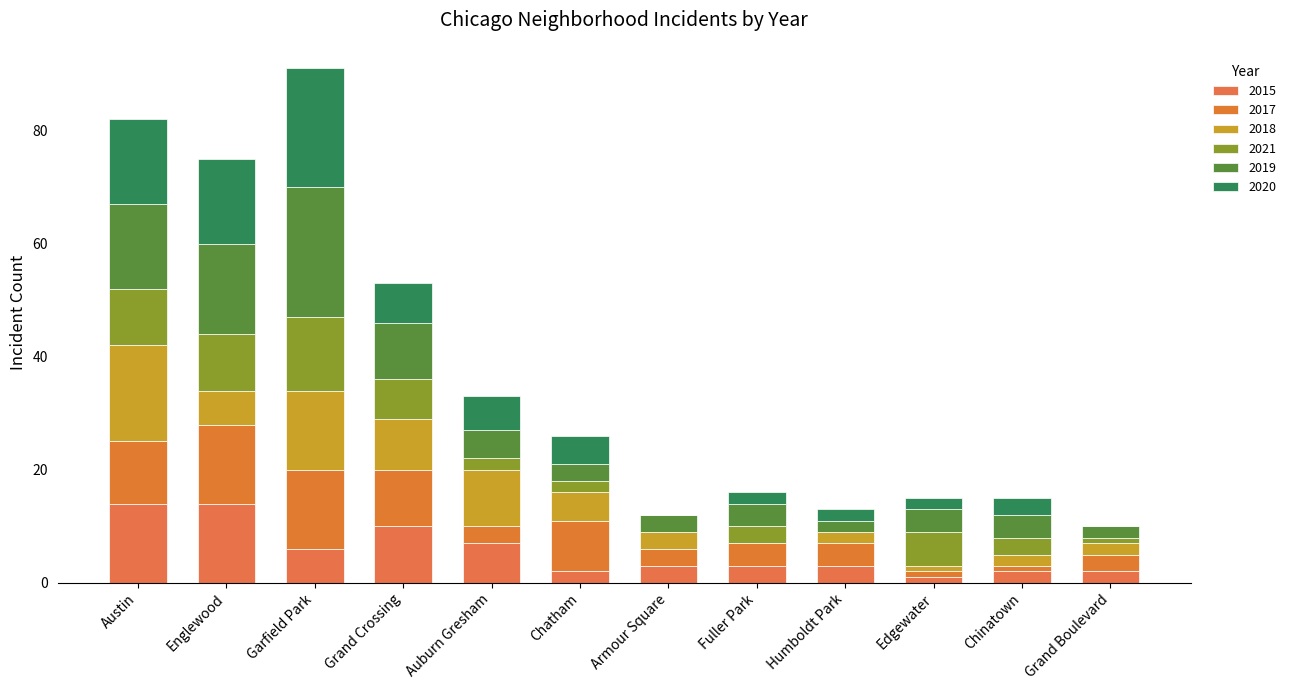

At how many categories does at least one series exceed 5?

7